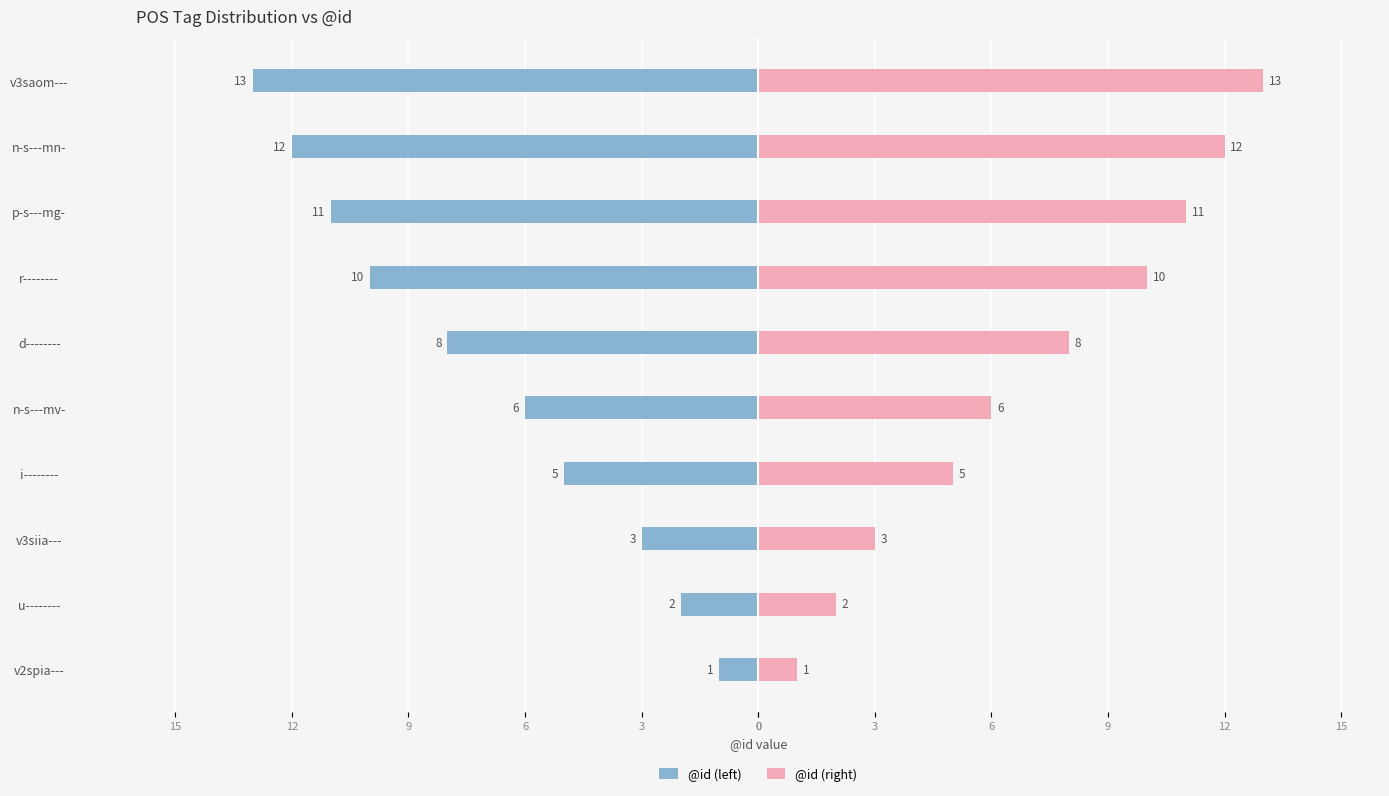

Which series has the widest spread of values?

@id (left)